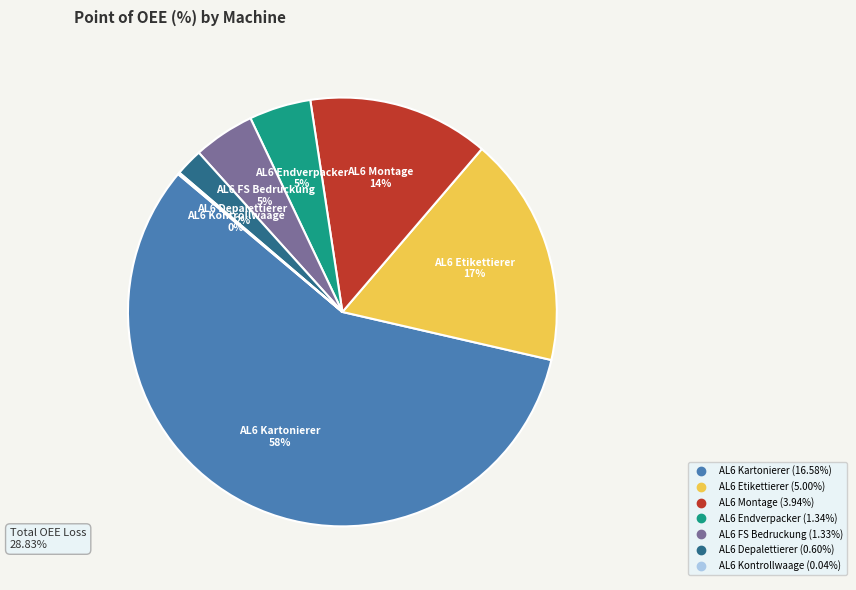

Which has a higher value, AL6 Montage or AL6 Kartonierer?

AL6 Kartonierer